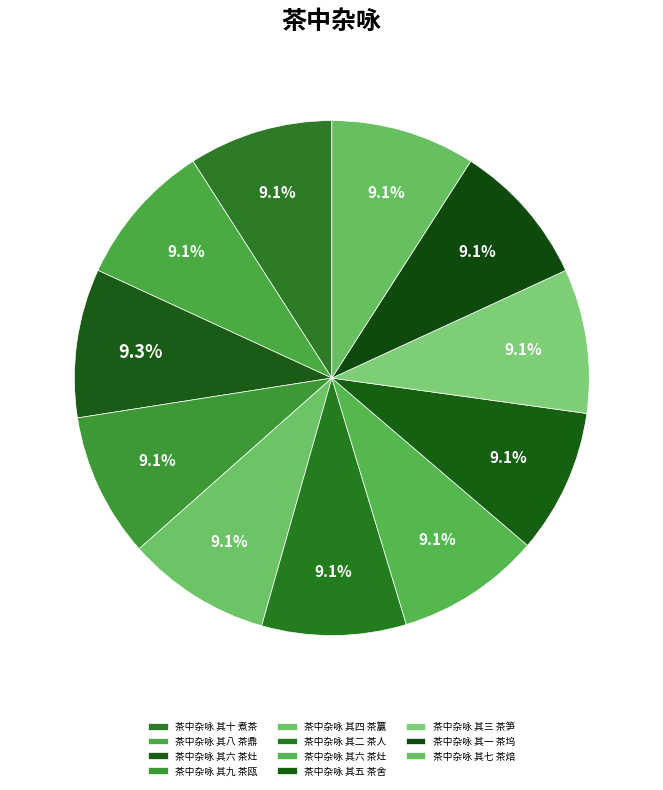

Rank the categories by value from lowest to highest.

茶中杂咏 其二 茶人, 茶中杂咏 其一 茶坞, 茶中杂咏 其六 茶灶, 茶中杂咏 其九 茶瓯, 茶中杂咏 其五 茶舍, 茶中杂咏 其三 茶笋, 茶中杂咏 其七 茶焙, 茶中杂咏 其八 茶鼎, 茶中杂咏 其四 茶籯, 茶中杂咏 其十 煮茶, 茶中杂咏 其六 茶灶